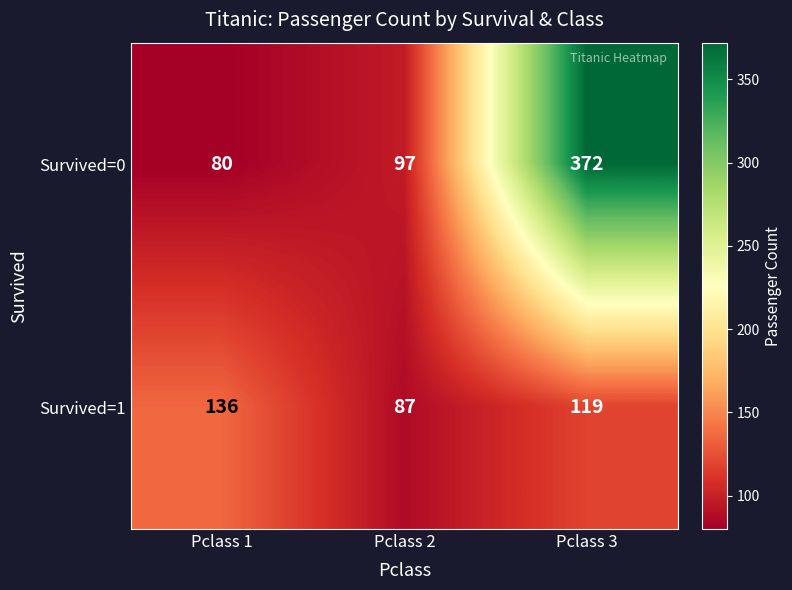

How many data points in Survived=1 are less than 119?

1